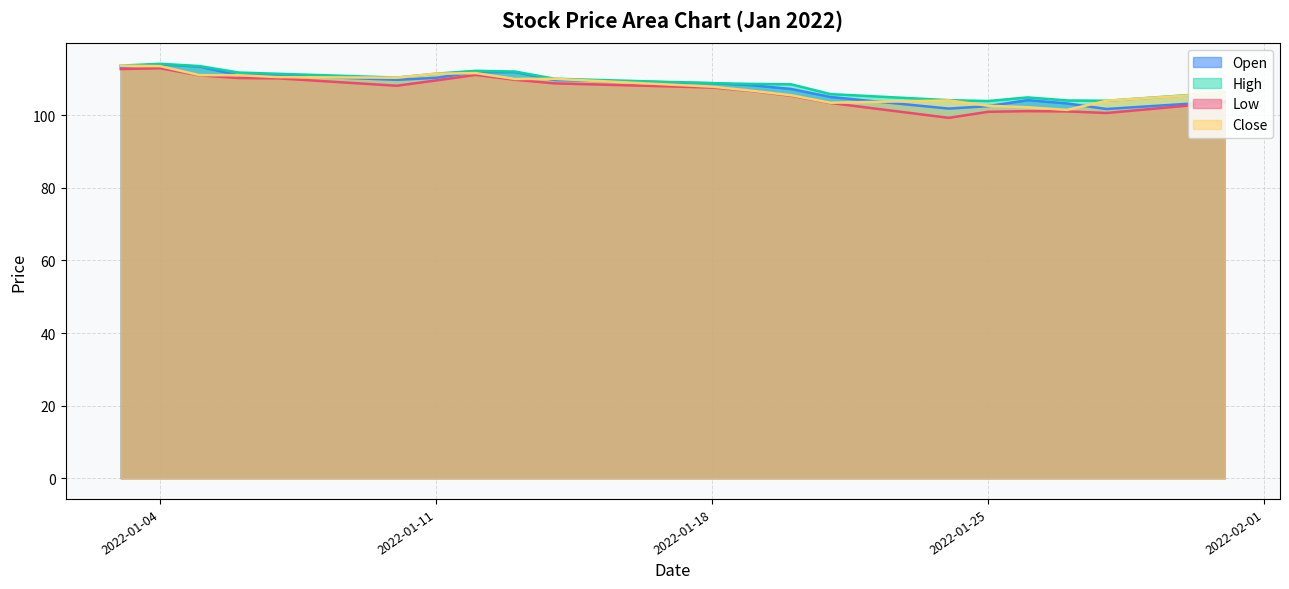

Reading left to right, list all the values displayed in this chart.

Open: 2022-01-03=113.4	2022-01-04=114.0	2022-01-05=113.4	2022-01-06=111.0	2022-01-07=111.0	2022-01-10=109.8	2022-01-11=110.3	2022-01-12=111.9	2022-01-13=111.9	2022-01-14=109.7	2022-01-18=108.8	2022-01-19=108.3	2022-01-20=107.3	2022-01-21=105.0	2022-01-24=101.8	2022-01-25=102.5	2022-01-26=104.2	2022-01-27=103.3	2022-01-28=101.7	2022-01-31=103.8
High: 2022-01-03=113.7	2022-01-04=114.2	2022-01-05=113.6	2022-01-06=111.8	2022-01-07=111.4	2022-01-10=110.4	2022-01-11=111.5	2022-01-12=112.3	2022-01-13=112.0	2022-01-14=110.1	2022-01-18=108.8	2022-01-19=108.7	2022-01-20=108.5	2022-01-21=105.8	2022-01-24=104.2	2022-01-25=103.9	2022-01-26=104.9	2022-01-27=104.1	2022-01-28=104.0	2022-01-31=106.3
Low: 2022-01-03=112.7	2022-01-04=113.0	2022-01-05=111.0	2022-01-06=110.3	2022-01-07=110.2	2022-01-10=108.1	2022-01-11=109.6	2022-01-12=111.1	2022-01-13=109.8	2022-01-14=108.8	2022-01-18=107.7	2022-01-19=106.7	2022-01-20=105.4	2022-01-21=103.4	2022-01-24=99.3	2022-01-25=101.0	2022-01-26=101.2	2022-01-27=101.1	2022-01-28=100.6	2022-01-31=103.6
Close: 2022-01-03=113.7	2022-01-04=113.5	2022-01-05=111.1	2022-01-06=111.0	2022-01-07=110.5	2022-01-10=110.4	2022-01-11=111.5	2022-01-12=111.6	2022-01-13=110.0	2022-01-14=110.0	2022-01-18=107.9	2022-01-19=106.8	2022-01-20=105.5	2022-01-21=103.5	2022-01-24=104.1	2022-01-25=102.6	2022-01-26=102.2	2022-01-27=101.5	2022-01-28=104.0	2022-01-31=106.2